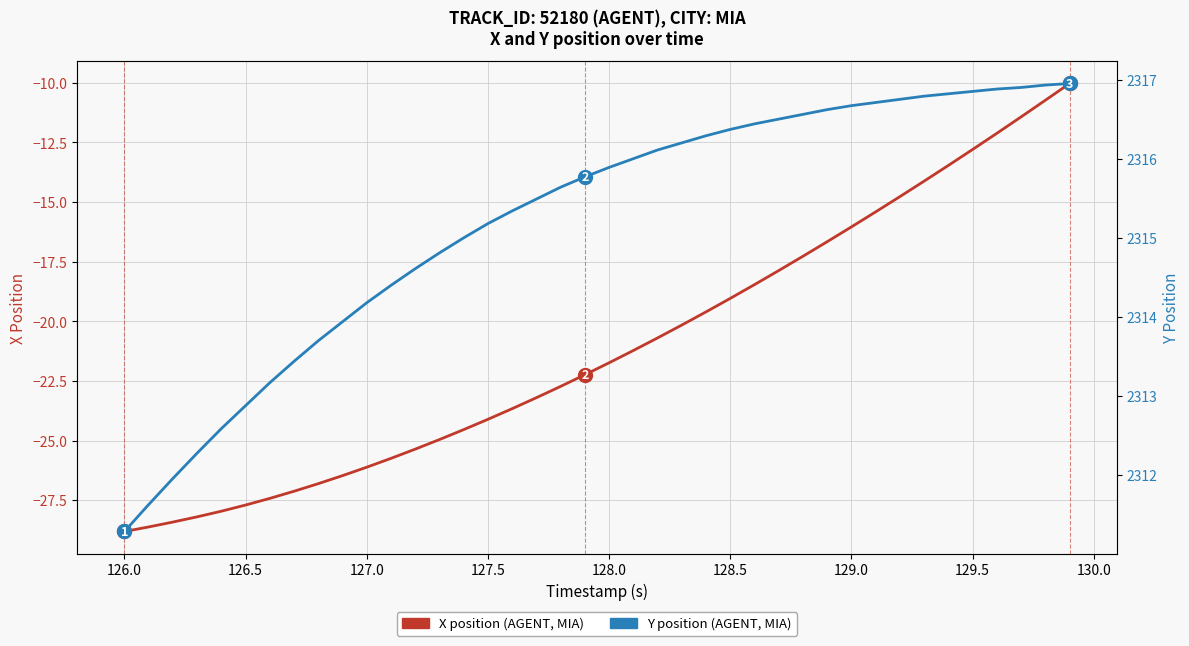

Which series has the largest total across all categories?

Y position